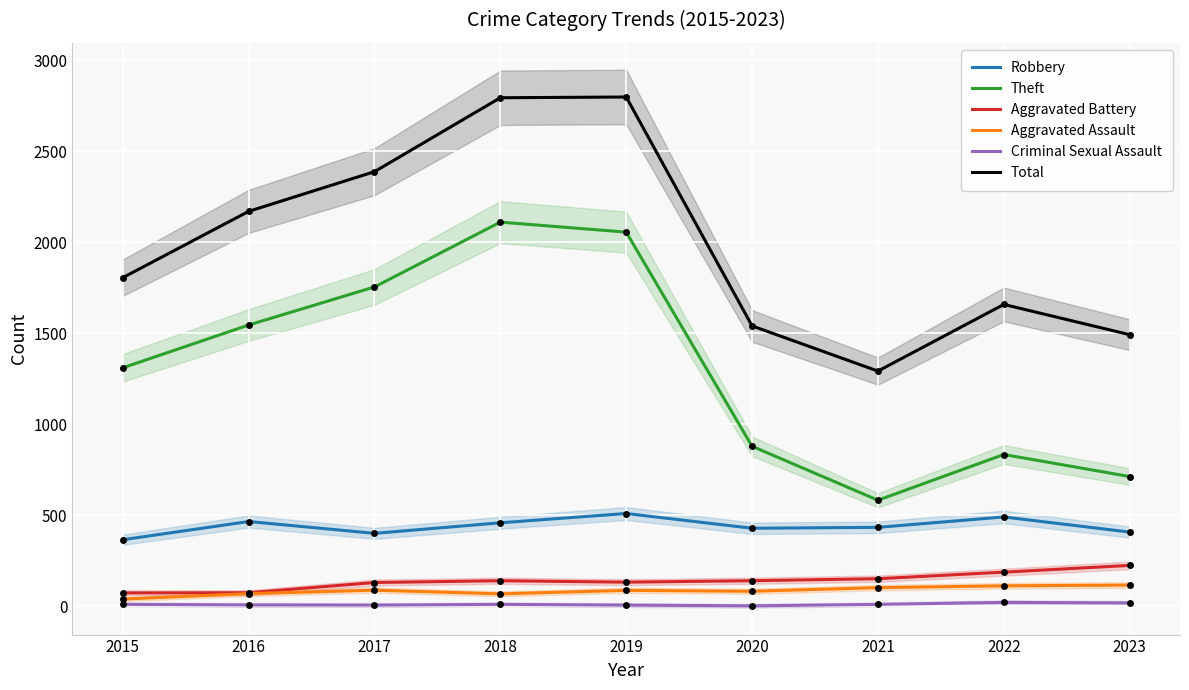

What are all the series names shown in the legend?

Robbery, Theft, Aggravated Battery, Aggravated Assault, Criminal Sexual Assault, Total